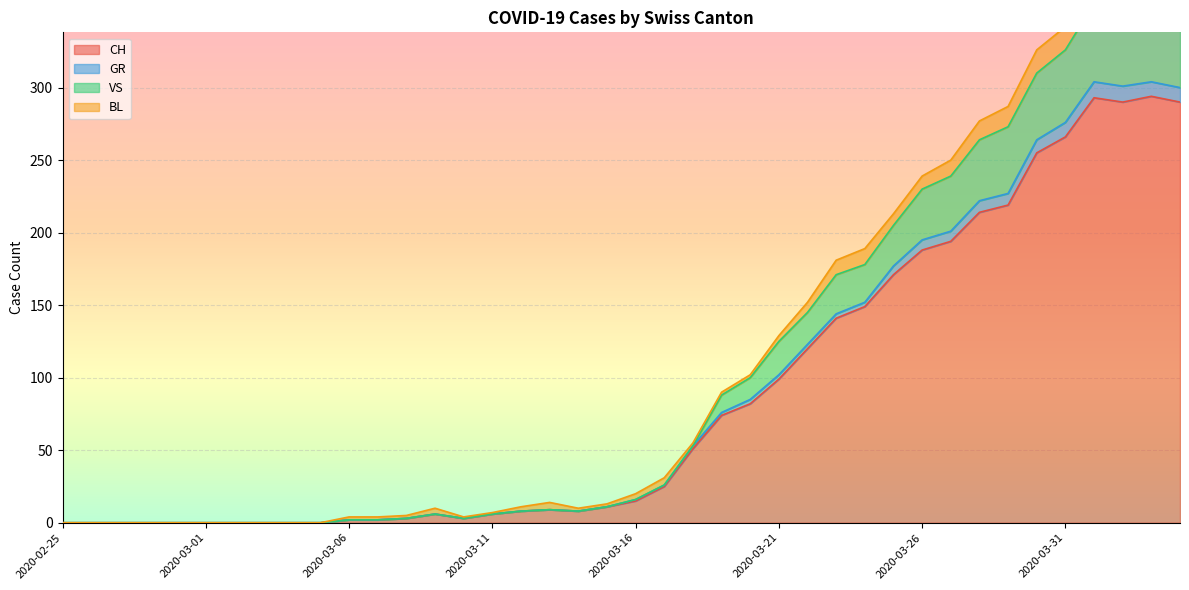

What is the label of the 1st point from the right?

2020-04-04